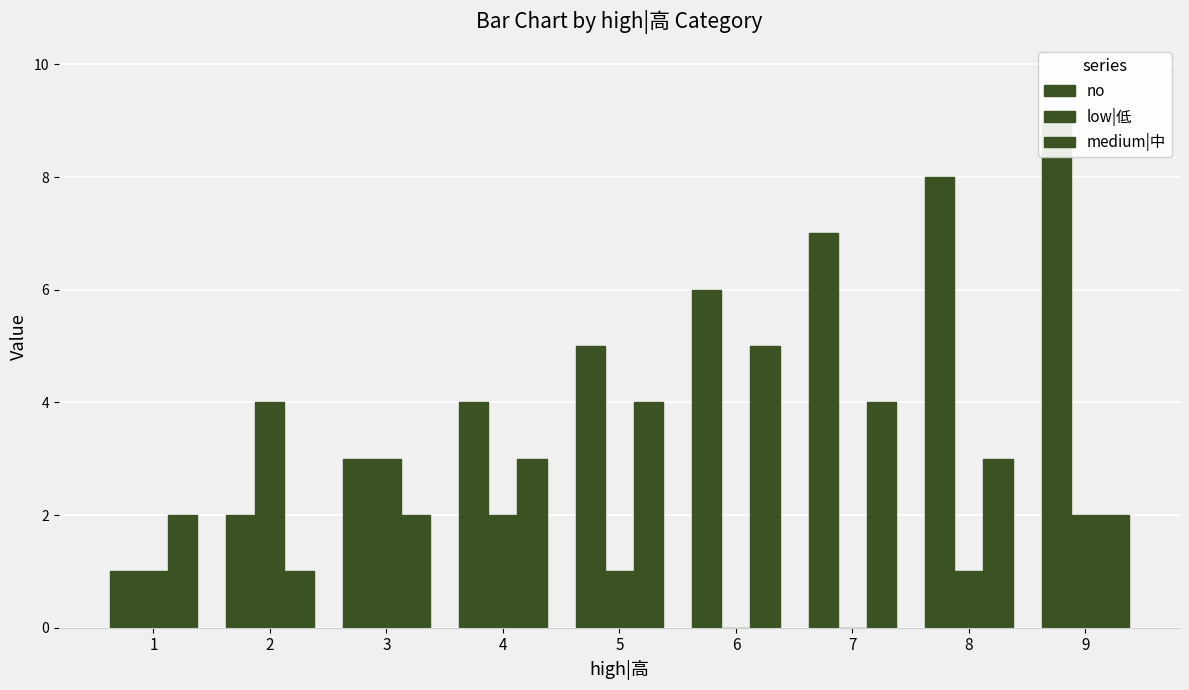

What is the difference between the medium|中 values at 3 and 5?

2